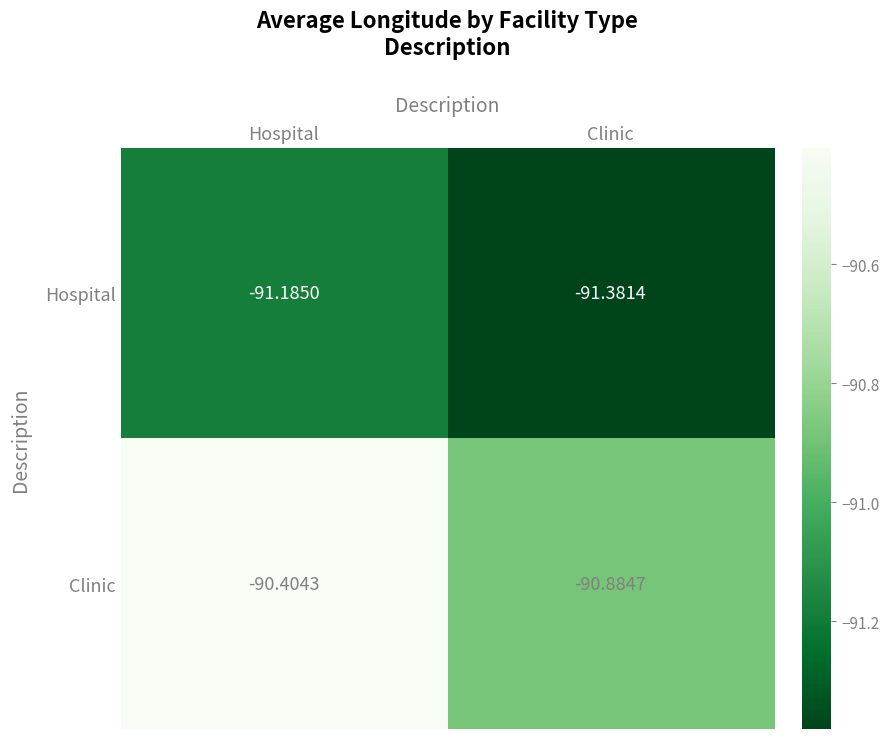

Which series has the largest total across all categories?

Clinic